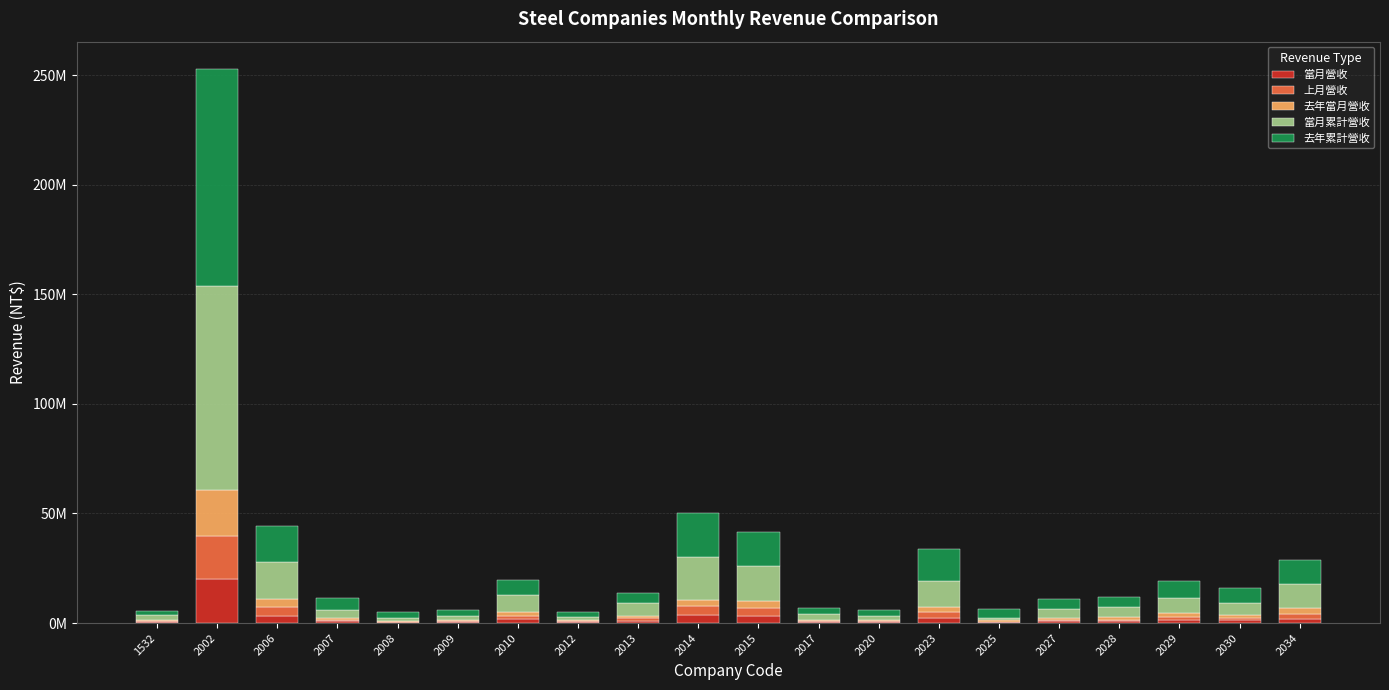

Which series has the largest total across all categories?

去年累計營收